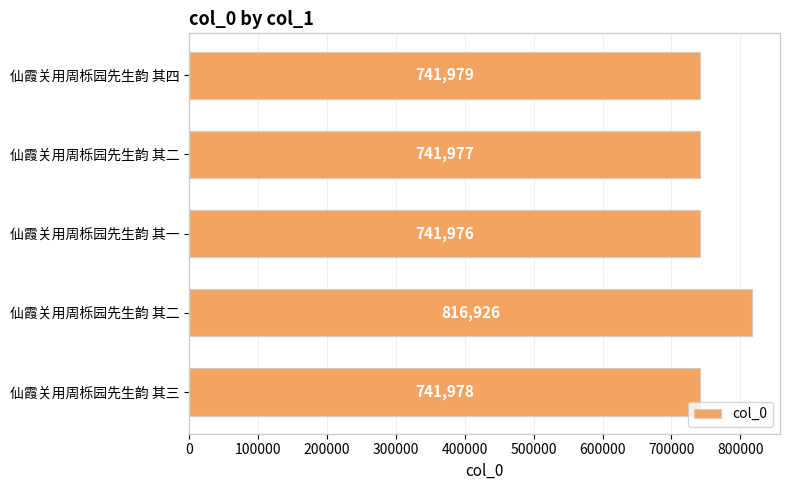

How many values are below 741978?

2